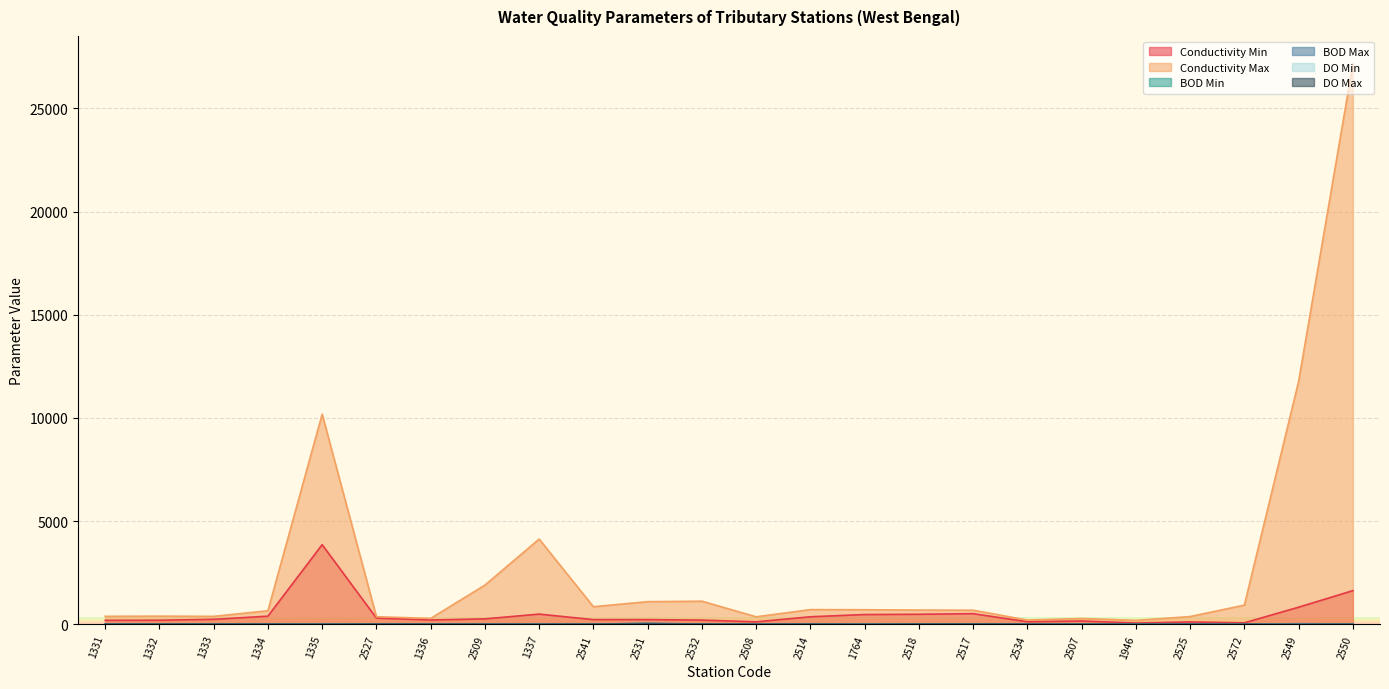

At which category is the sum across all series the highest?

2550